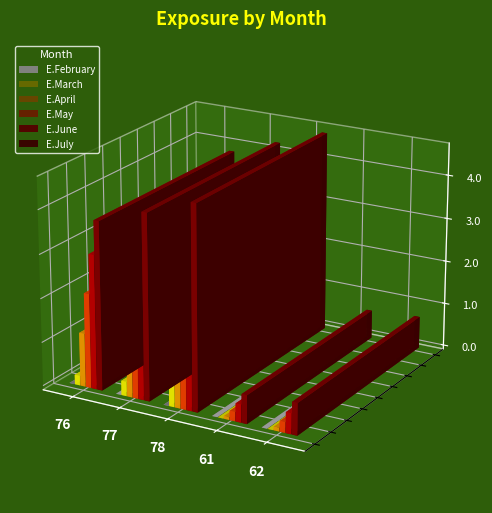

What is the approximate value of E.June at 77?

3.4